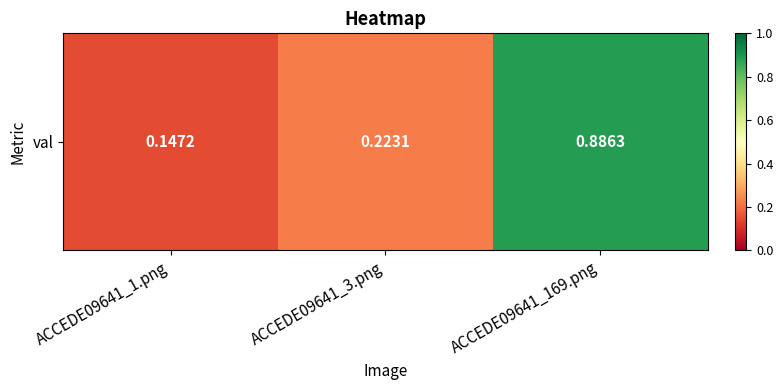

What is the difference between the second highest and minimum values?

0.1